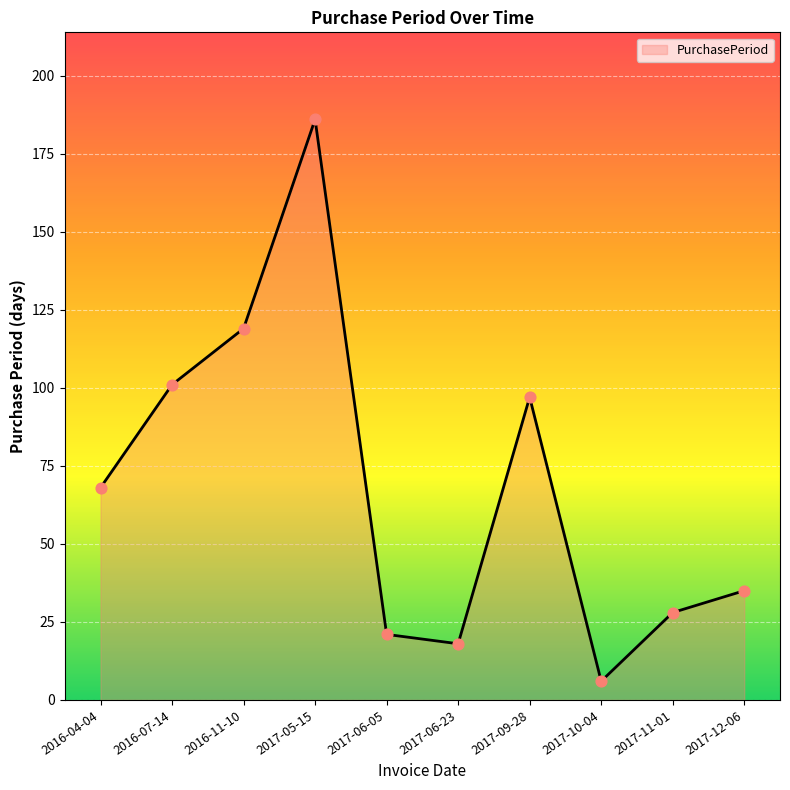

Which has a higher value, 2017-12-06 or 2017-06-23?

2017-12-06